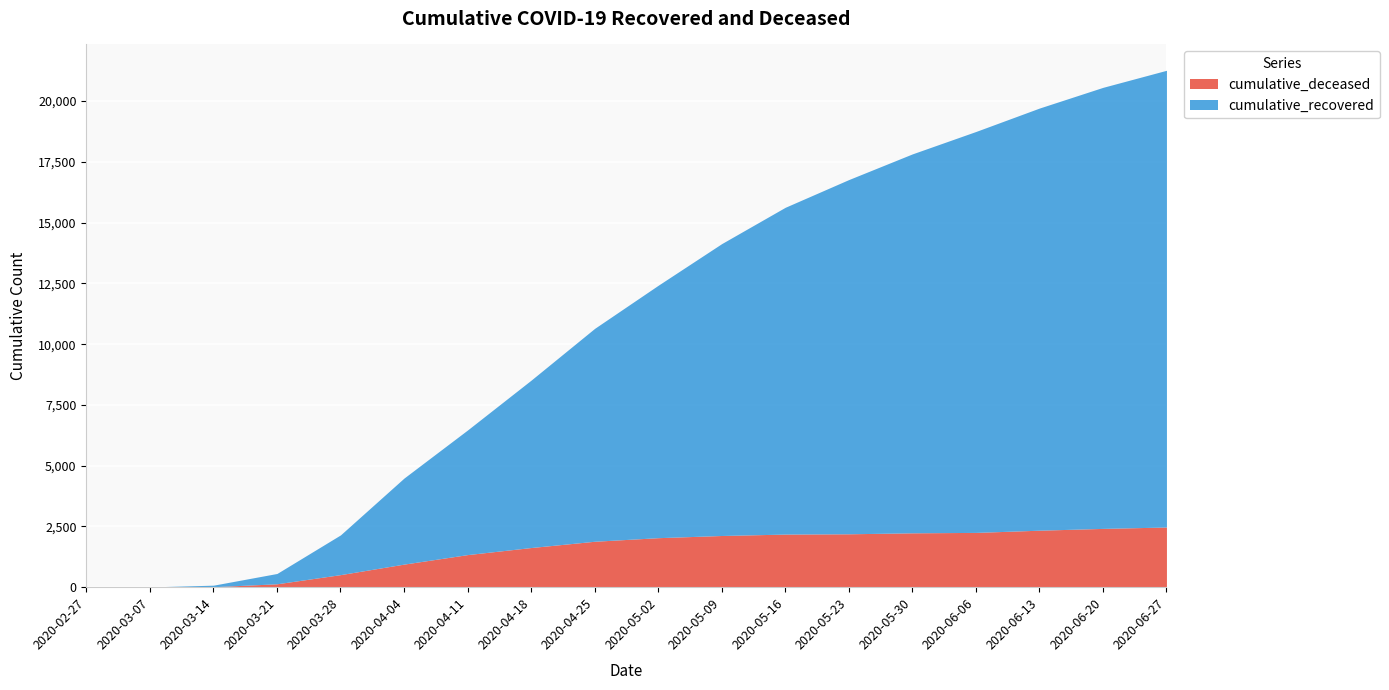

List the labels in order of cumulative_deceased value, largest first.

2020-06-27, 2020-06-20, 2020-06-13, 2020-06-06, 2020-05-30, 2020-05-23, 2020-05-16, 2020-05-09, 2020-05-02, 2020-04-25, 2020-04-18, 2020-04-11, 2020-04-04, 2020-03-28, 2020-03-21, 2020-03-14, 2020-03-07, 2020-02-27